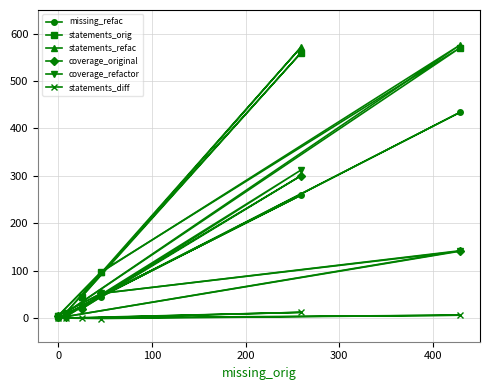

Which series has the widest spread of values?

statements_refac